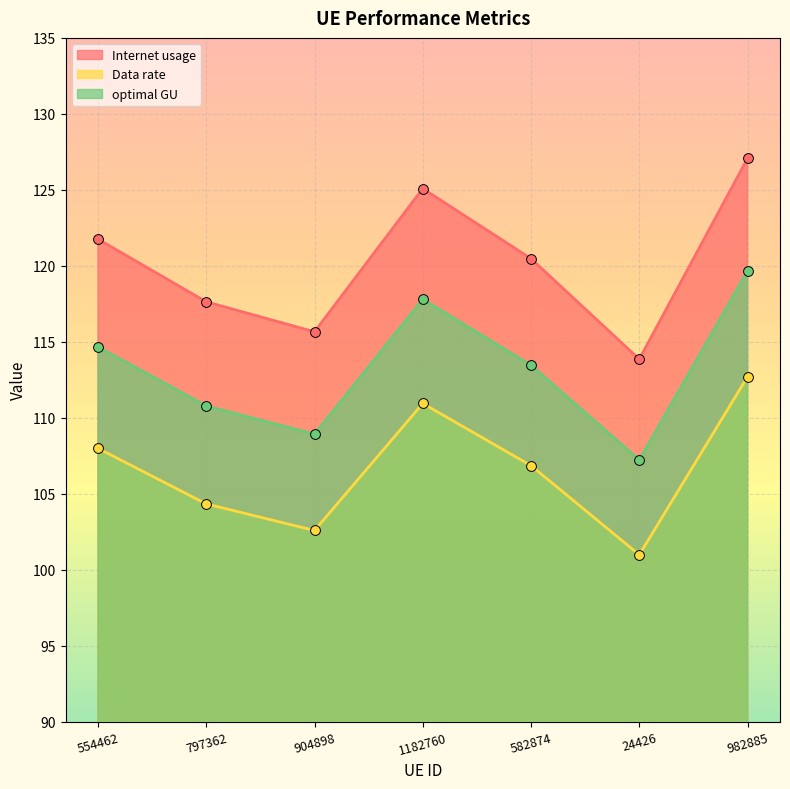

Is the value of Internet usage at 582874 greater than the value of optimal GU at 582874?

Yes